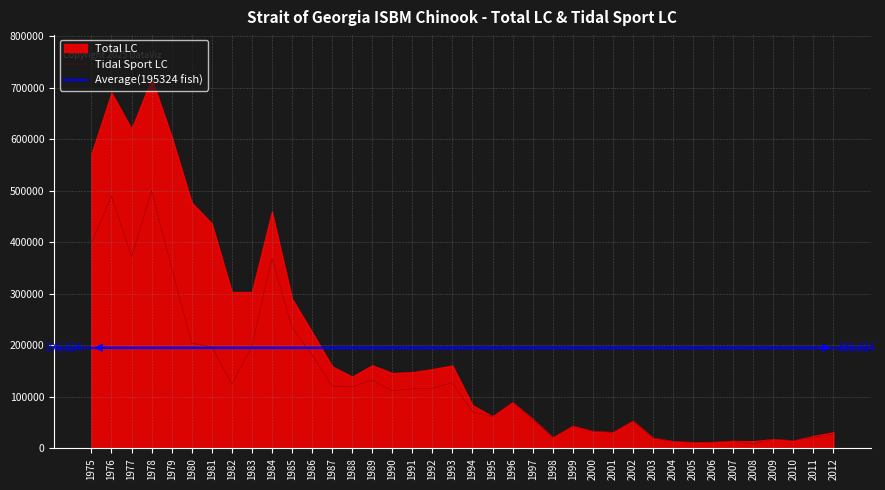

The value of Tidal Sport LC at 1977 is 553767.1. True or false?

False